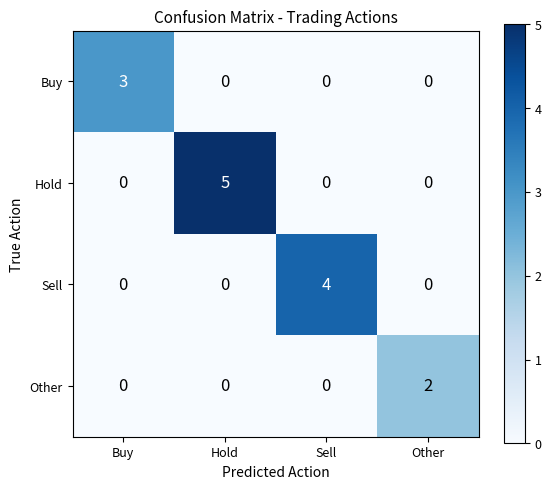

Is the value of Sell at Sell greater than the value of Buy at Hold?

Yes